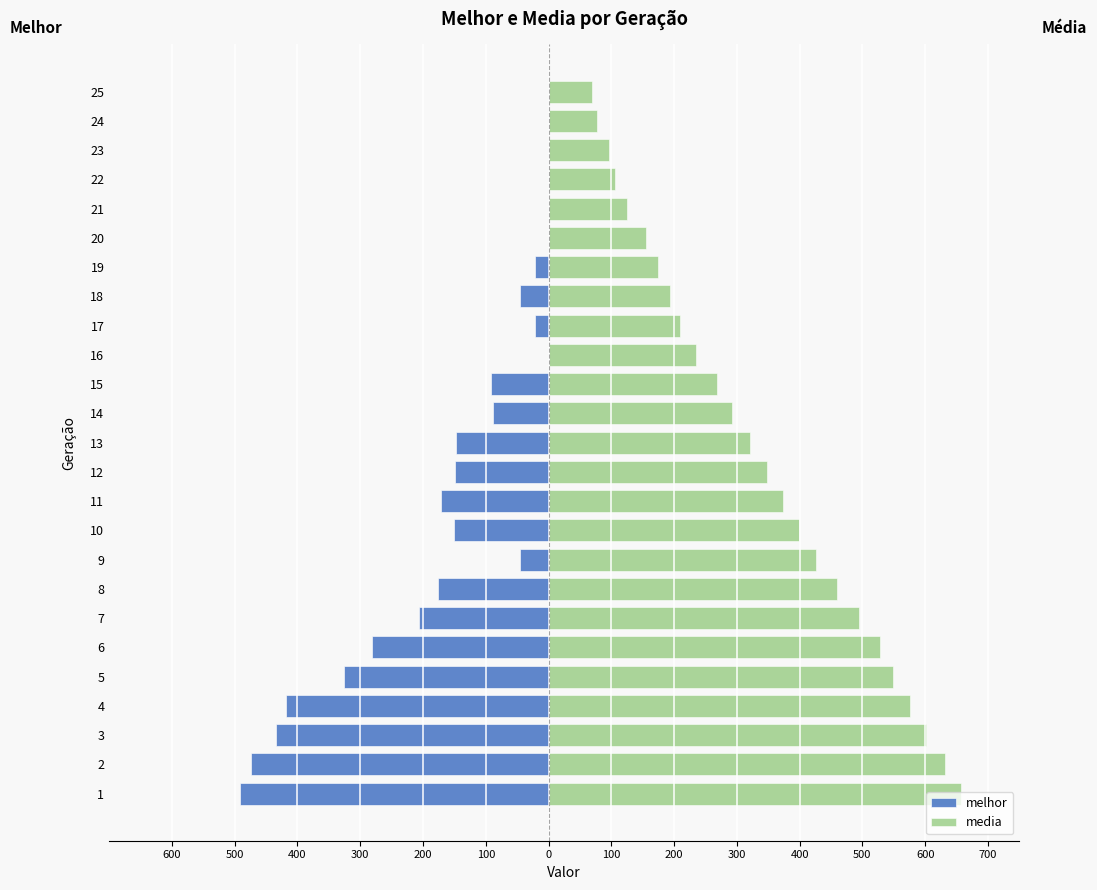

Read the media value at 4.

576.0